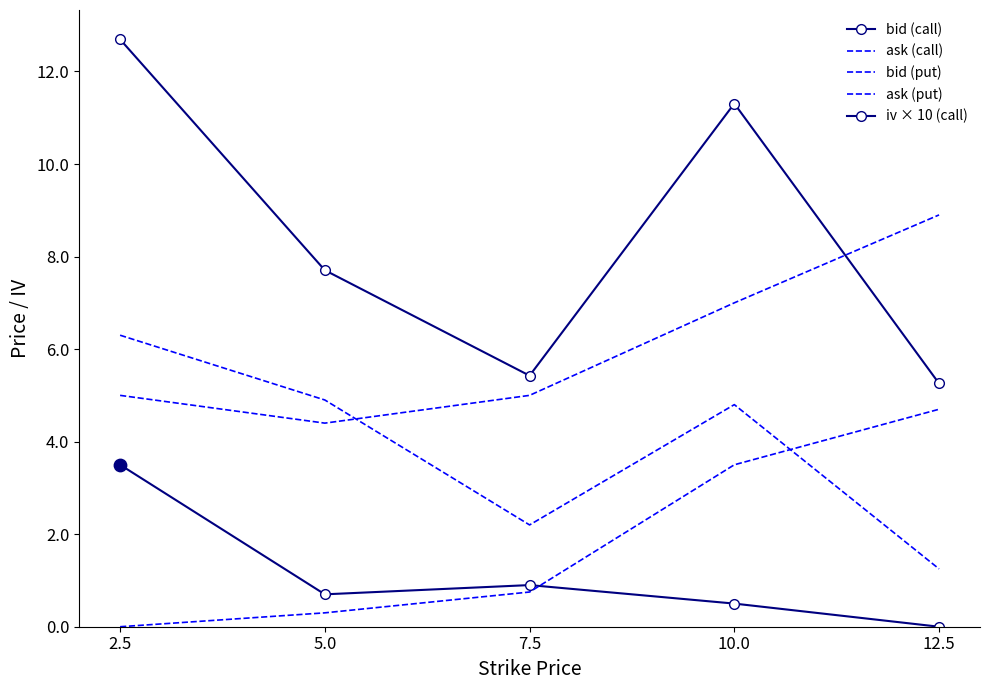

At which category is the sum across all series the highest?

2.5